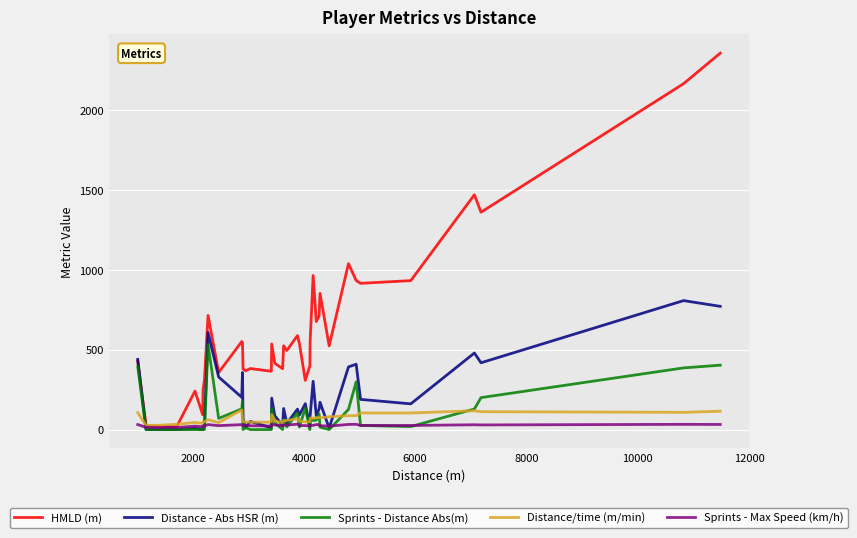

What is the maximum value for Distance/time (m/min)?

123.0